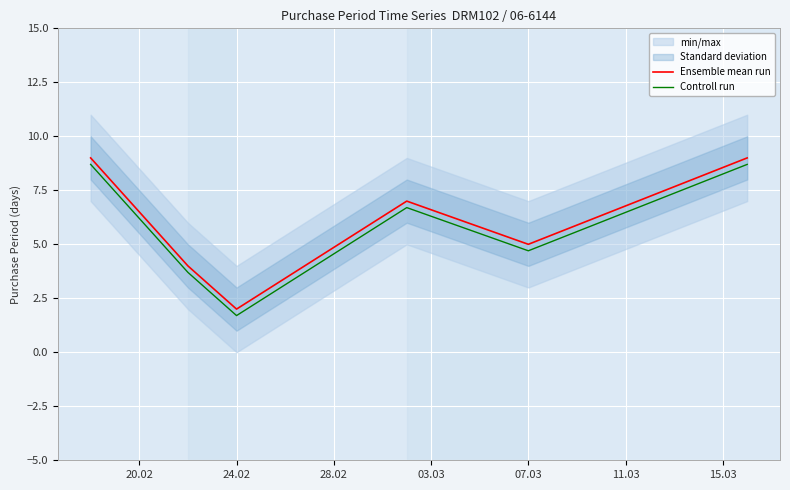

Is it true that Controll run equals 5.2 at 24.02?

False